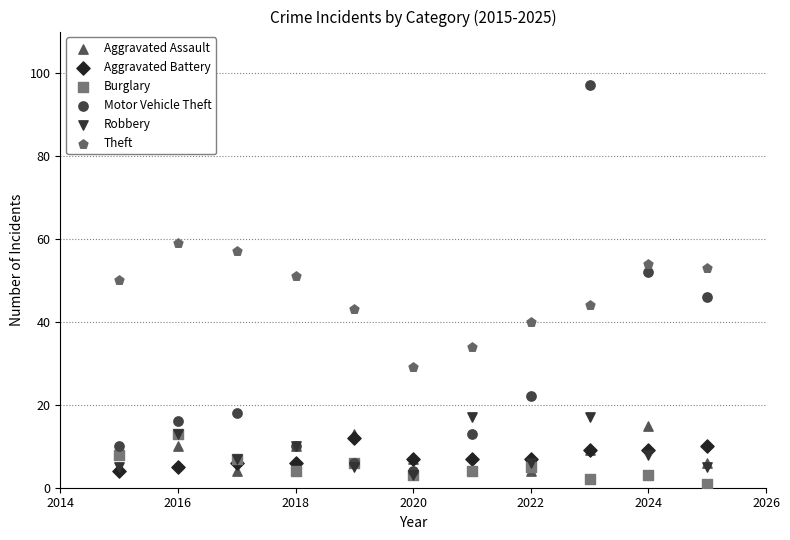

What are all the series names shown in the legend?

Aggravated Assault, Aggravated Battery, Burglary, Motor Vehicle Theft, Robbery, Theft